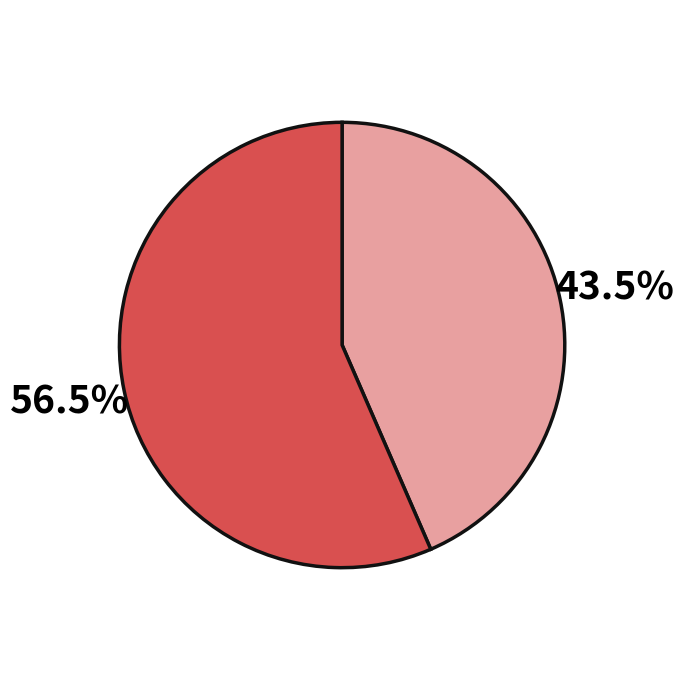

Is there any slice that represents more than half of the pie?

Yes